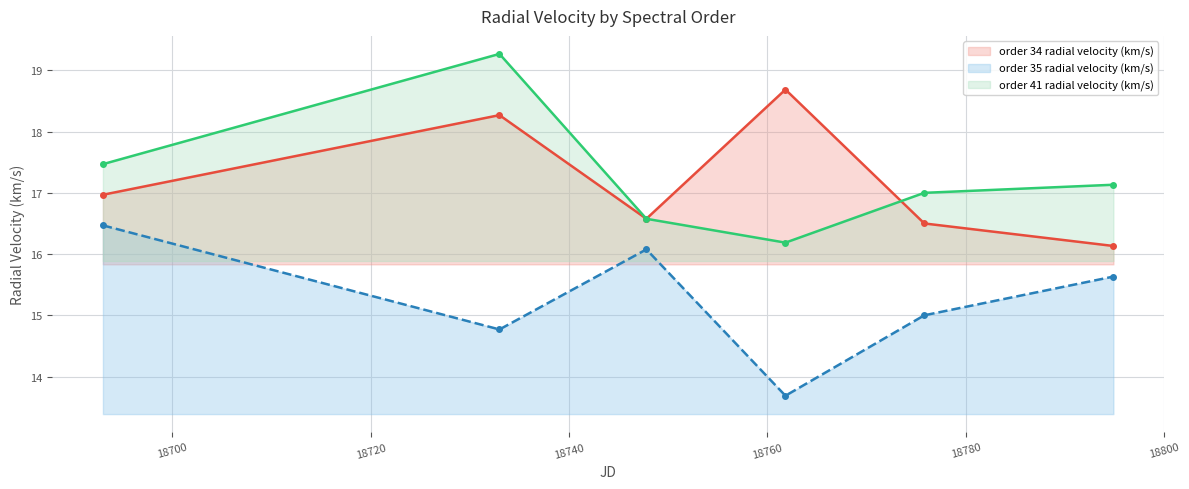

At which label does order 35 radial velocity (km/s) reach its peak?

18692.98463